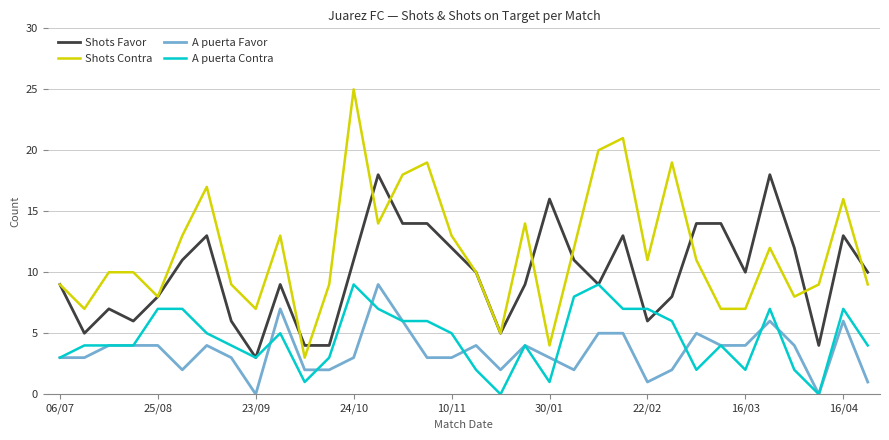

True or false: Shots Contra and A puerta Favor intersect in this chart.

False